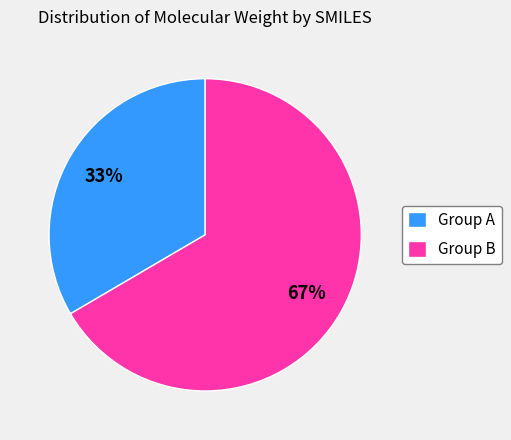

Do Group B and Group A together represent more than half of the pie?

Yes